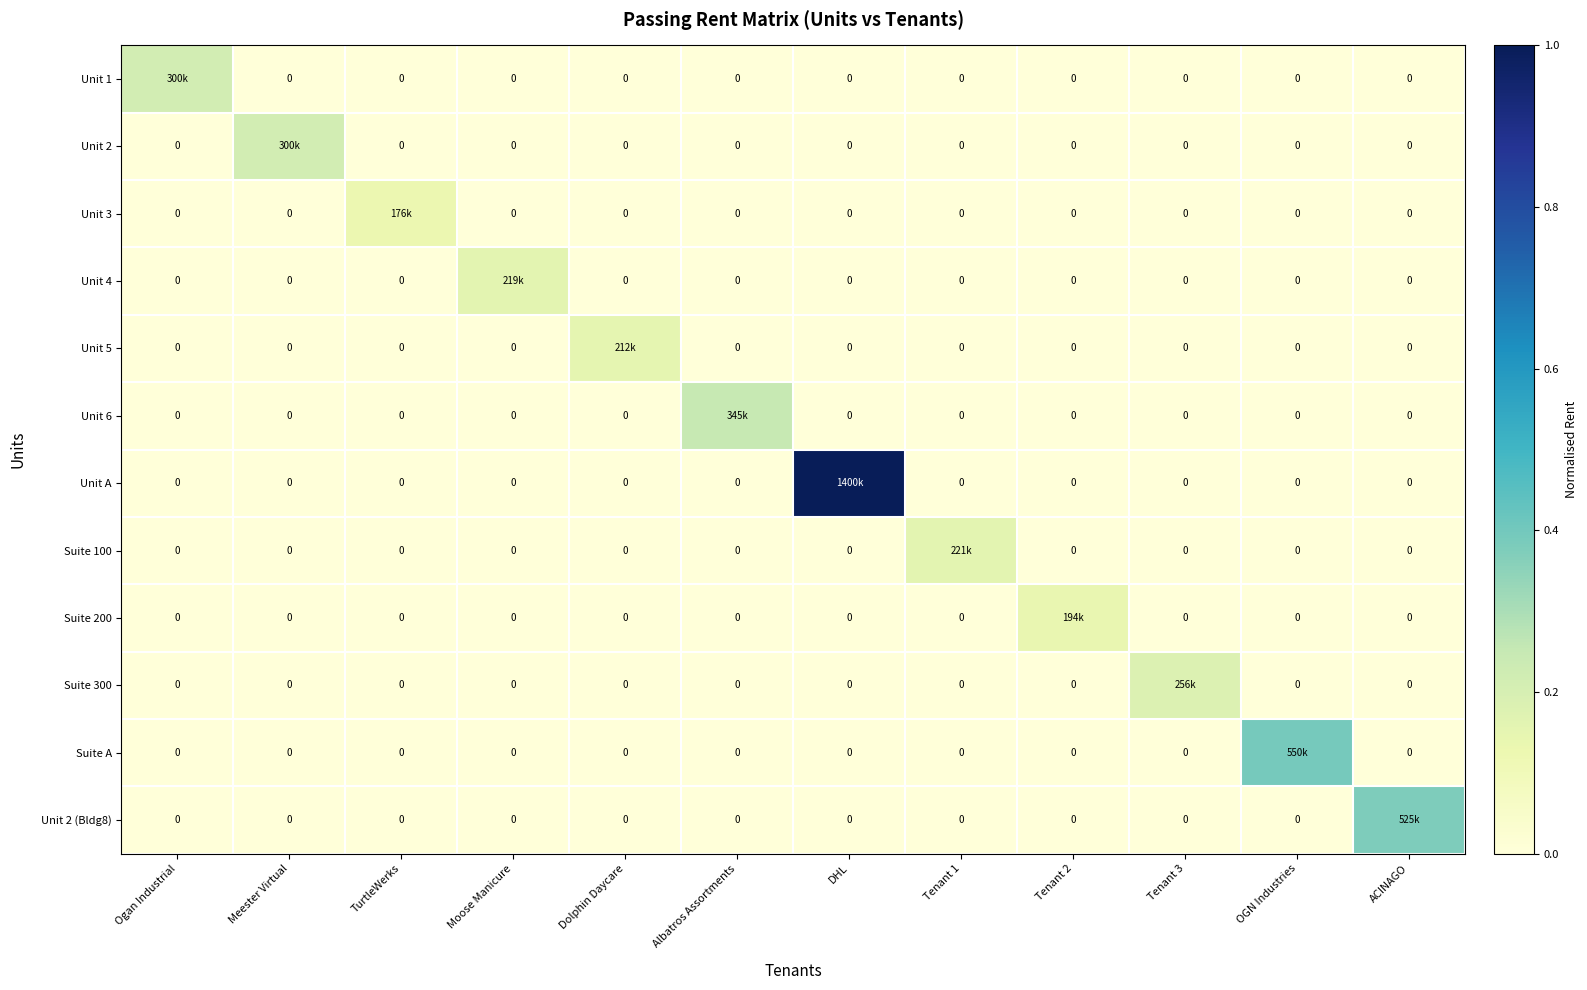

Between Ogan Industrial and Moose Manicure, which series saw the biggest shift?

Unit 1